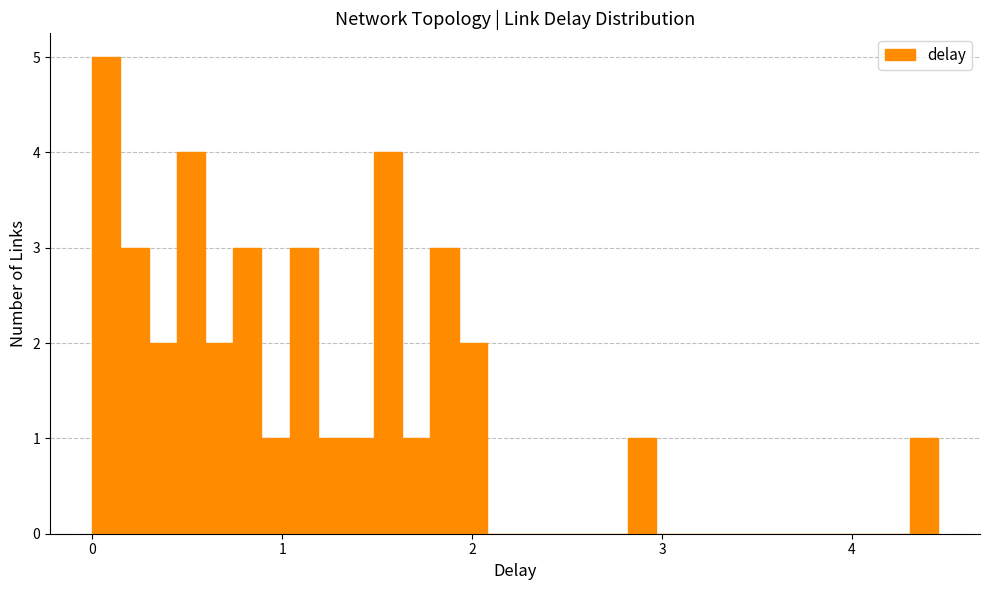

Read against the x-axis, roughly where is the centre of the tallest bar?

0.1